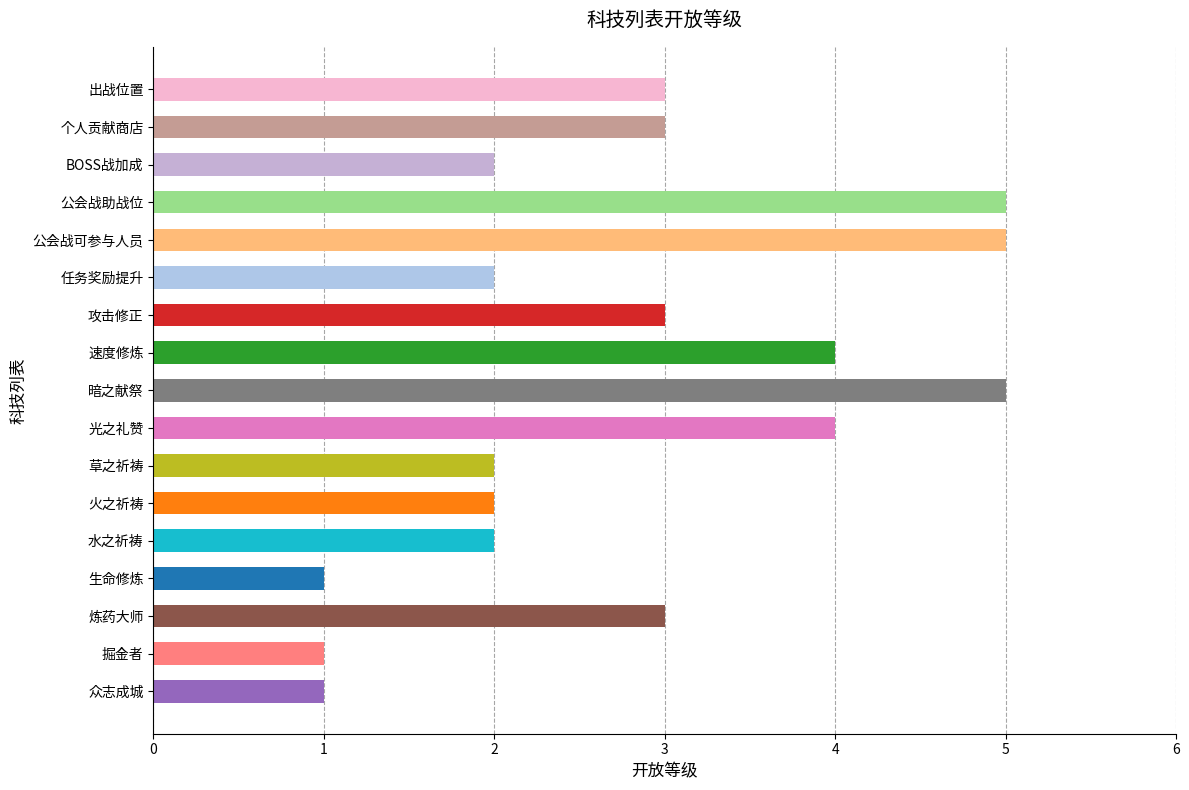

What is the approximate value at 攻击修正?

3